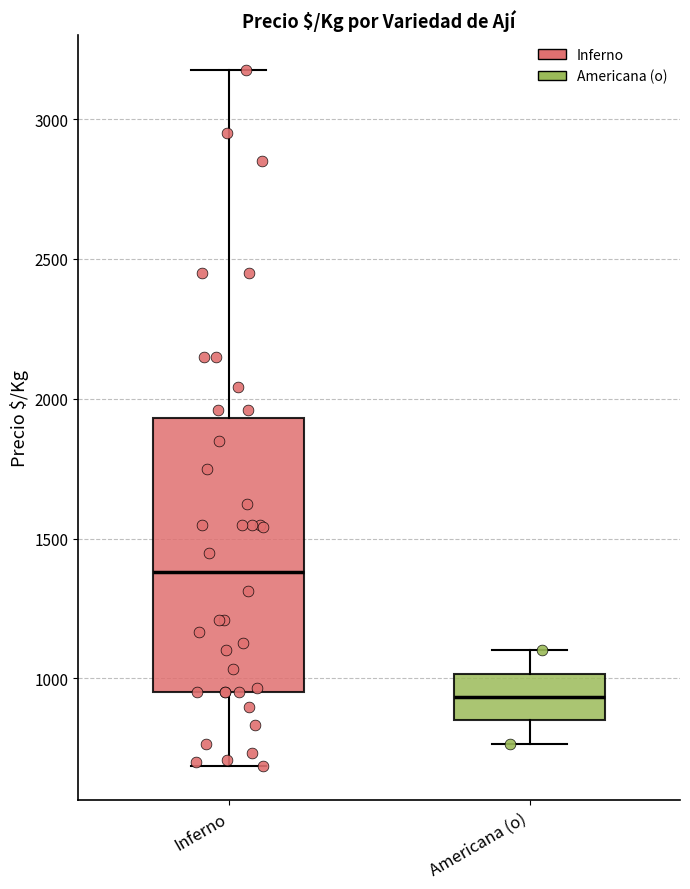

Reading left to right, transcribe this box plot: for each box, give where its median line is, the range the box spans, and where its two whiskers end, as read against the y-axis. The values are not printed on the chart, so give them approximately, as read against the axis.

Inferno: median 1400, box 950 to 1950, whiskers 700 to 3200
Americana (o): median 950, box 850 to 1000, whiskers 750 to 1100